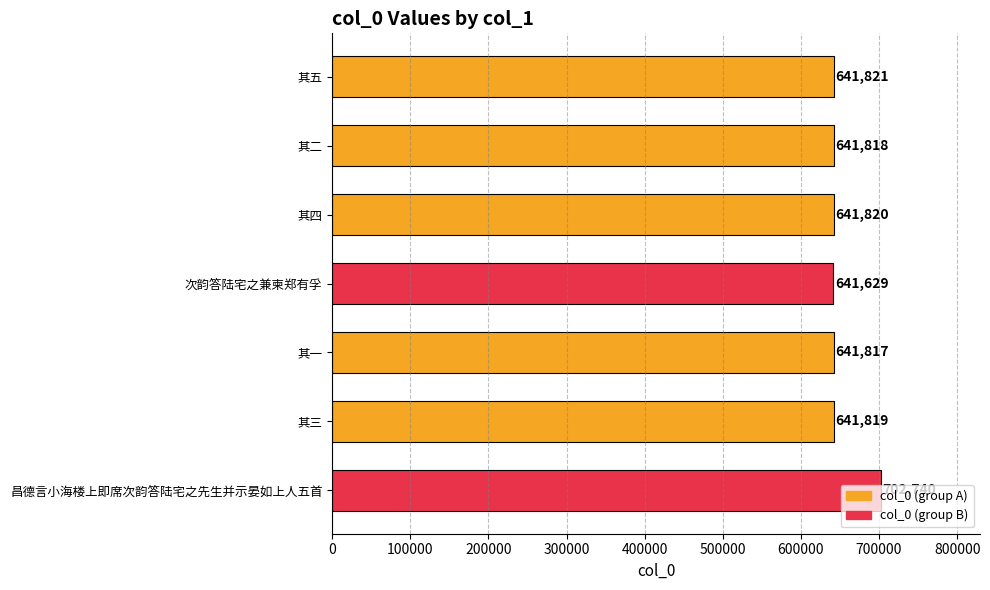

What position from the bottom is 其二?

6